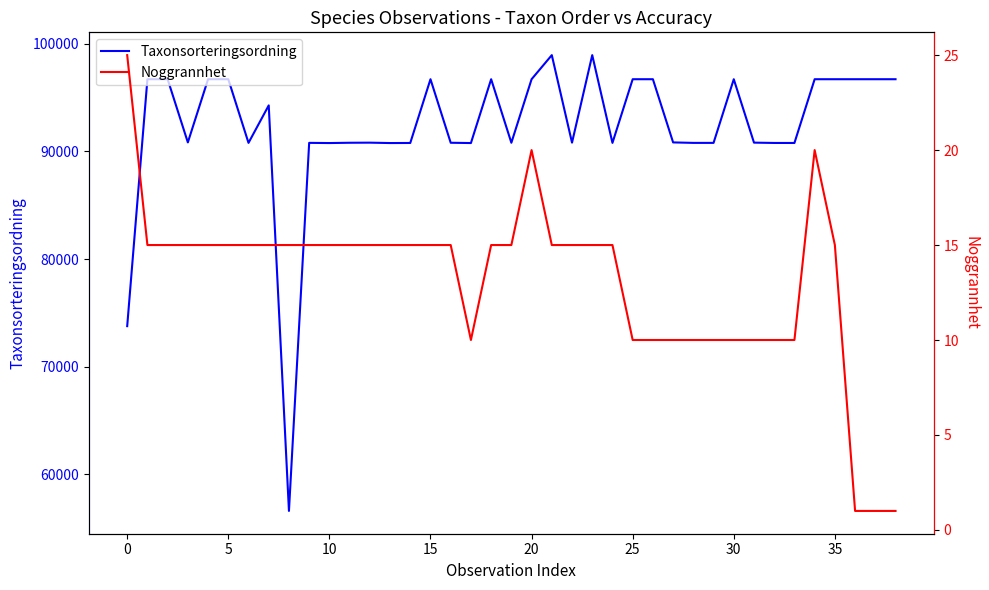

At which label does Taxonsorteringsordning reach its peak?

21